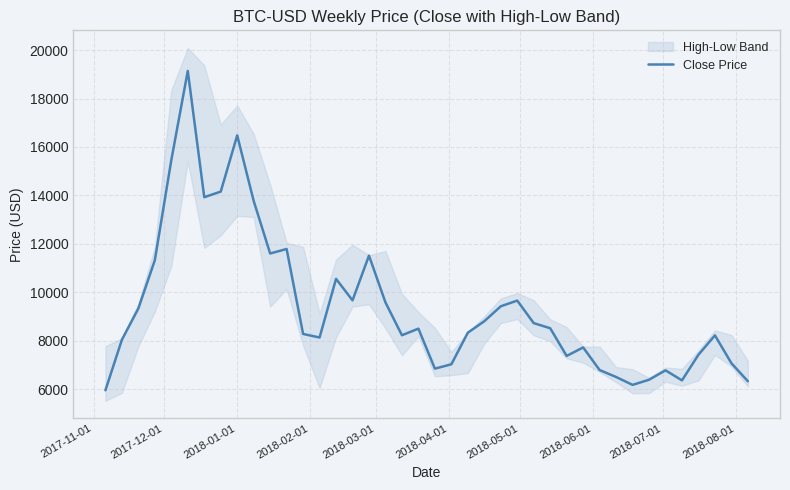

Count the number of categories in the chart.

40